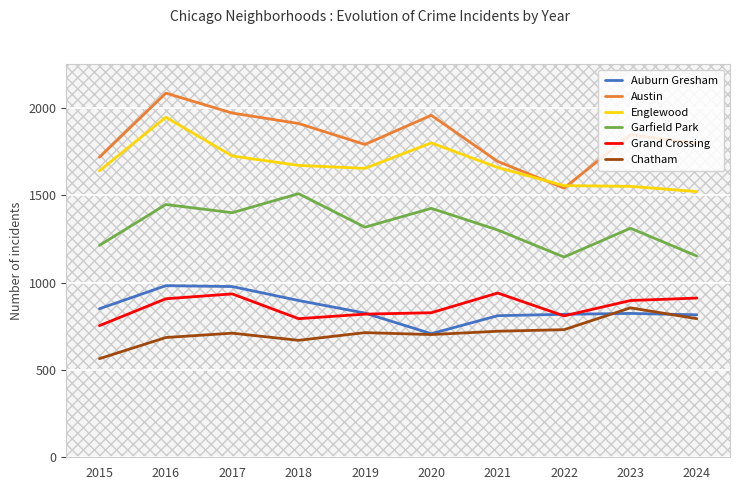

Which series has the largest range (max minus min)?

Austin